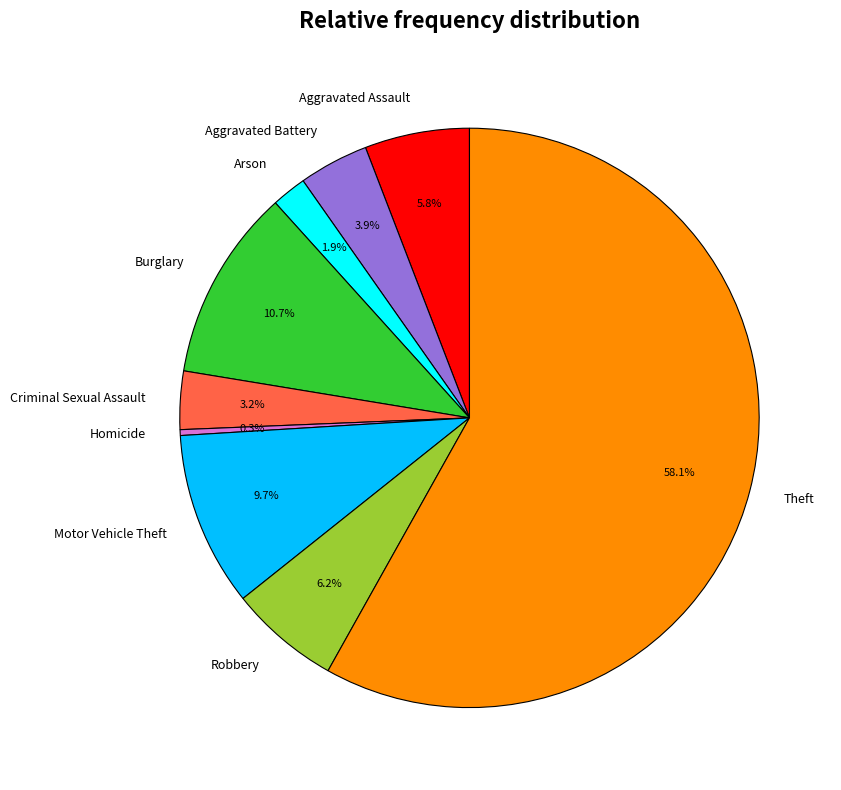

Does any single category account for the majority?

Yes